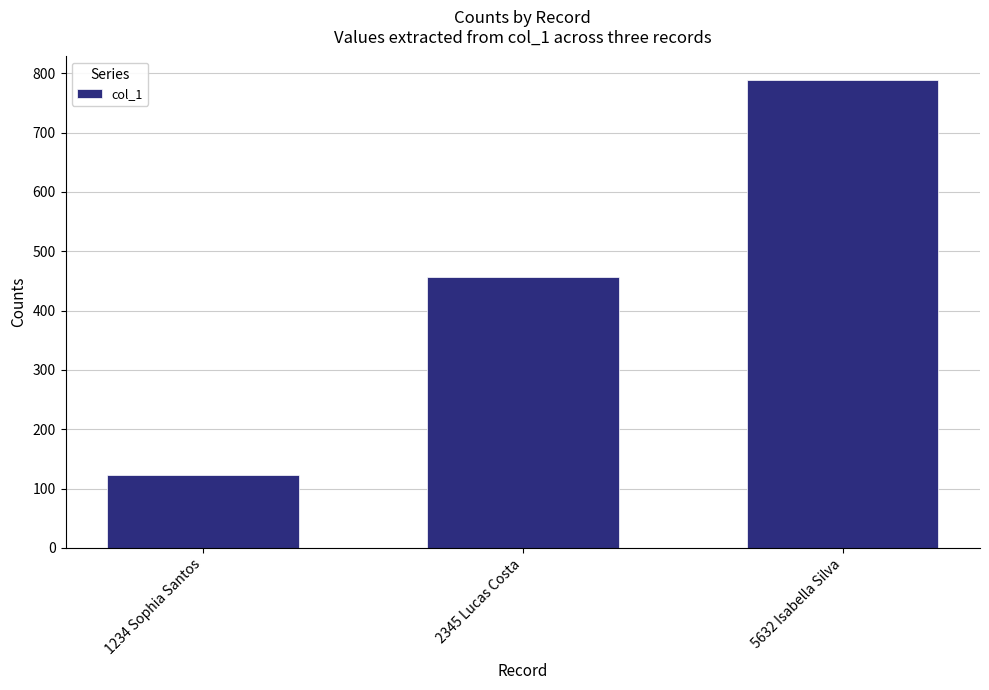

Where is the data nearest to the value 456?

2345 Lucas Costa